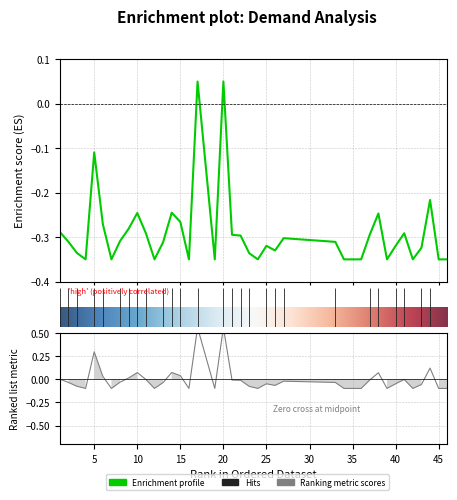

What is the difference between the maximum and minimum values?

0.7